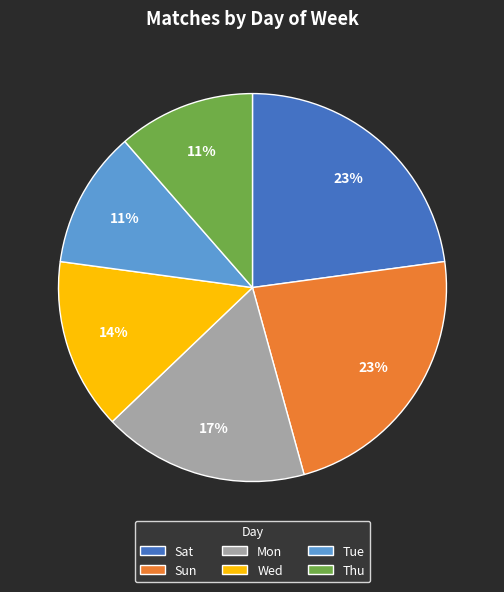

Does any single category account for the majority?

No